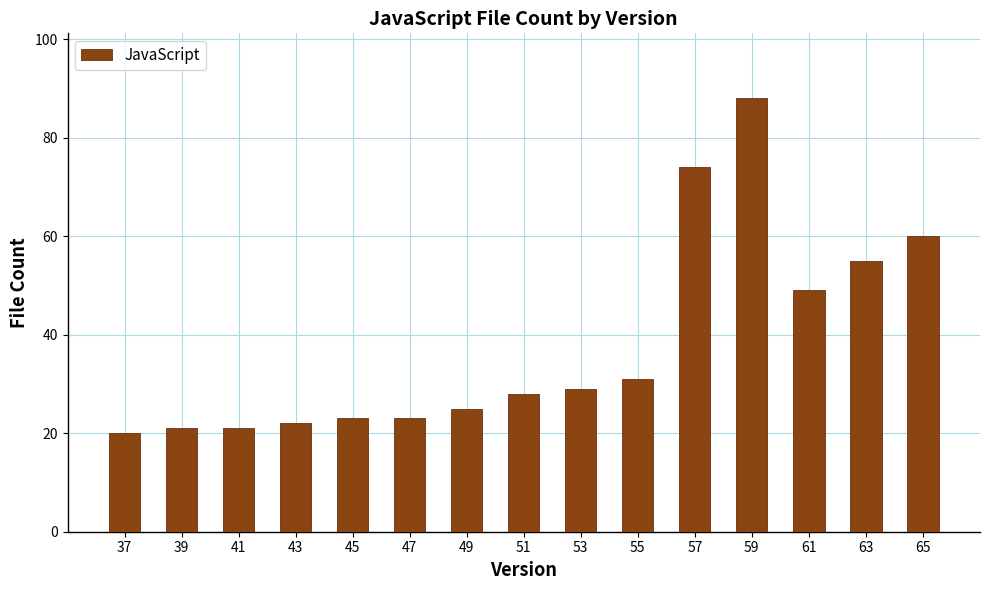

The value at 39 is 33. True or false?

False